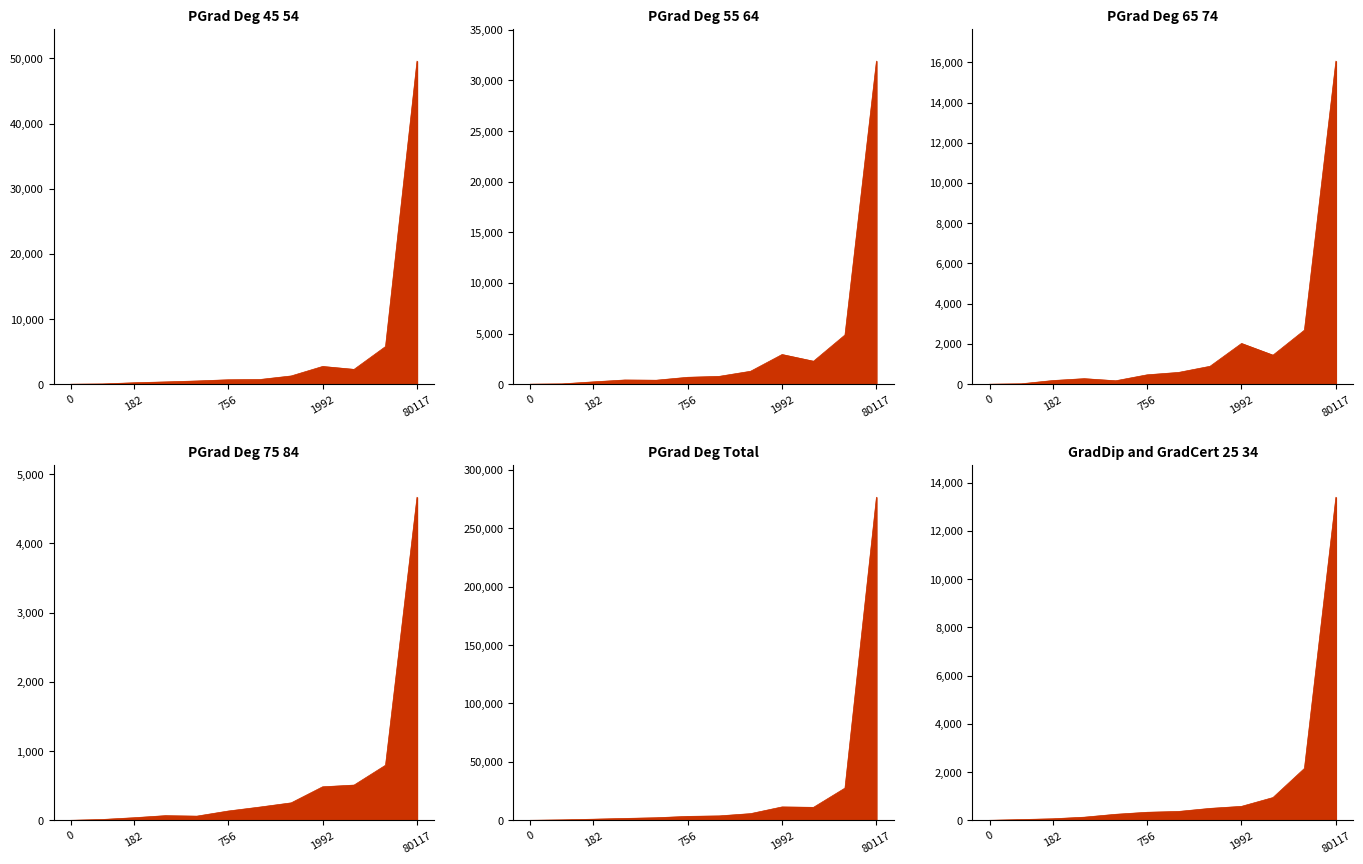

At how many categories does at least one series exceed 45577?

1